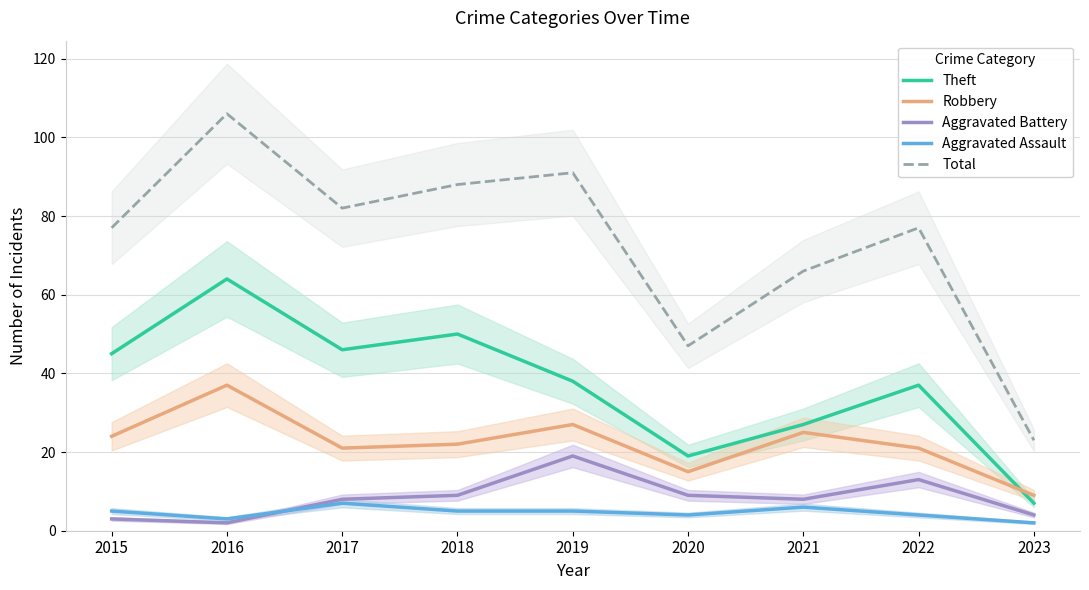

Is this an area chart (filled region under the line)?

No